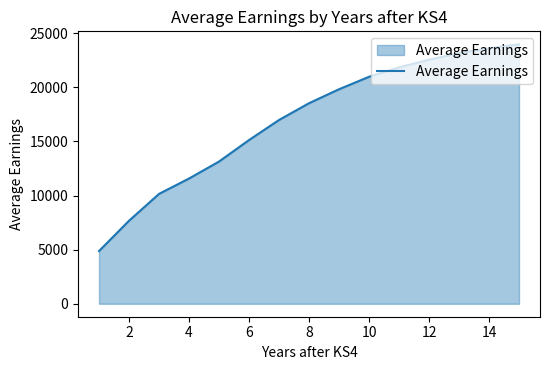

Reading left to right, extract all data points from this chart.

4874	7674	10155	11576	13147	15132	16988	18538	19828	20981	21853	22556	23168	23609	23983